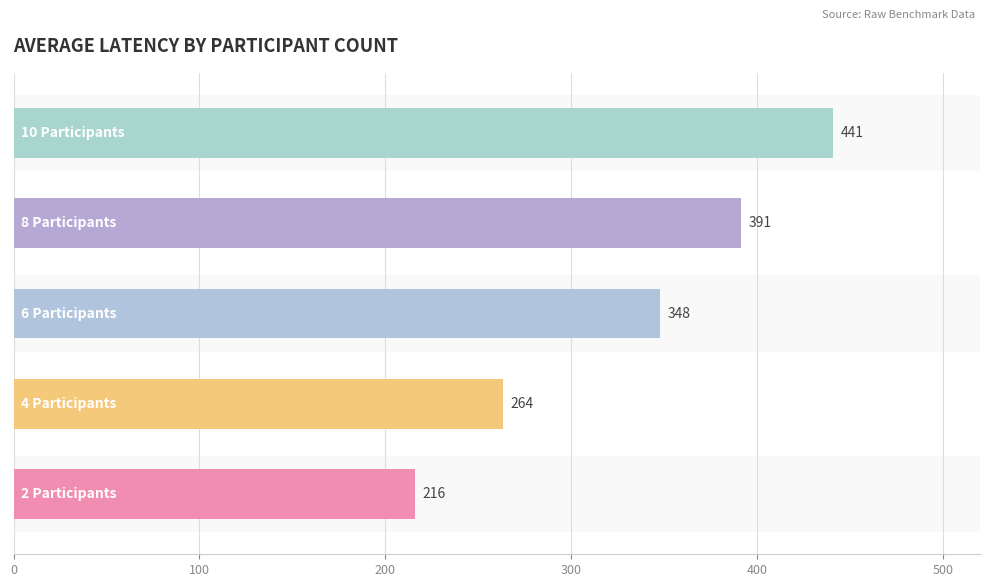

Does the chart contain stacked bars?

No